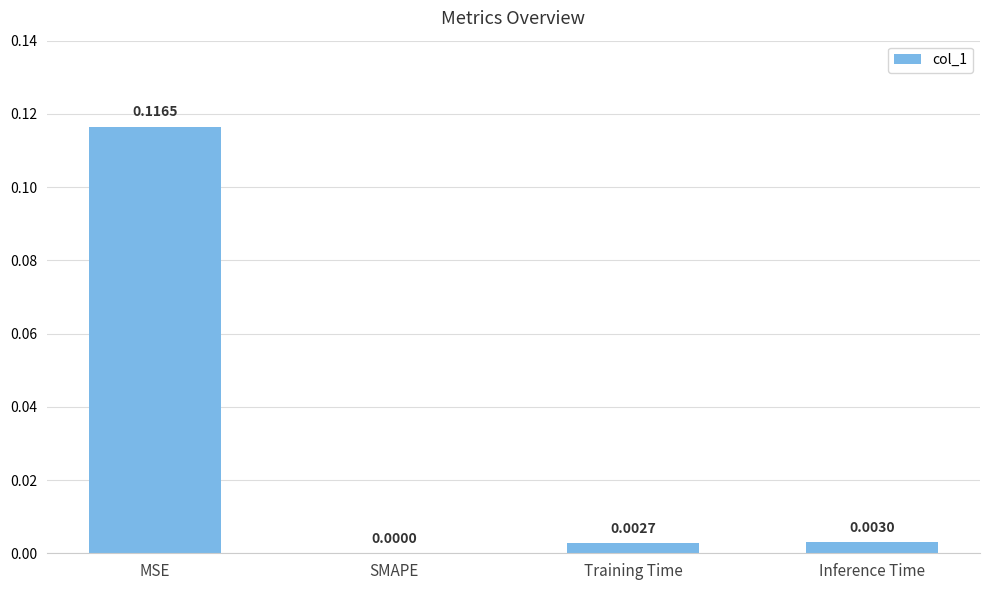

At which label is the value closest to 0?

SMAPE